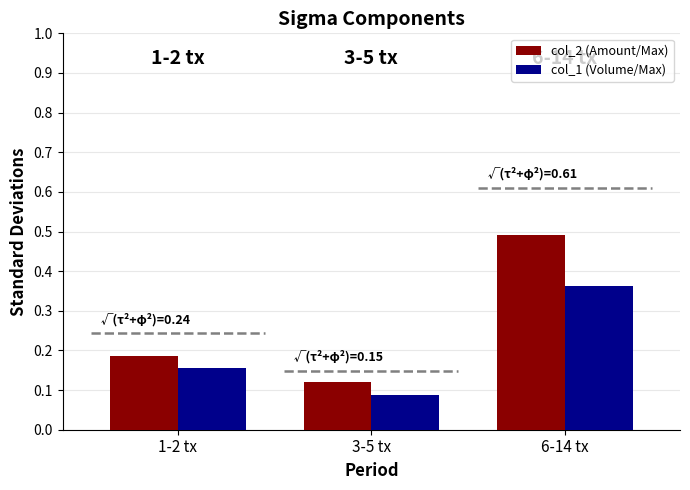

What is the total value across all series at 6-14 tx?

0.9